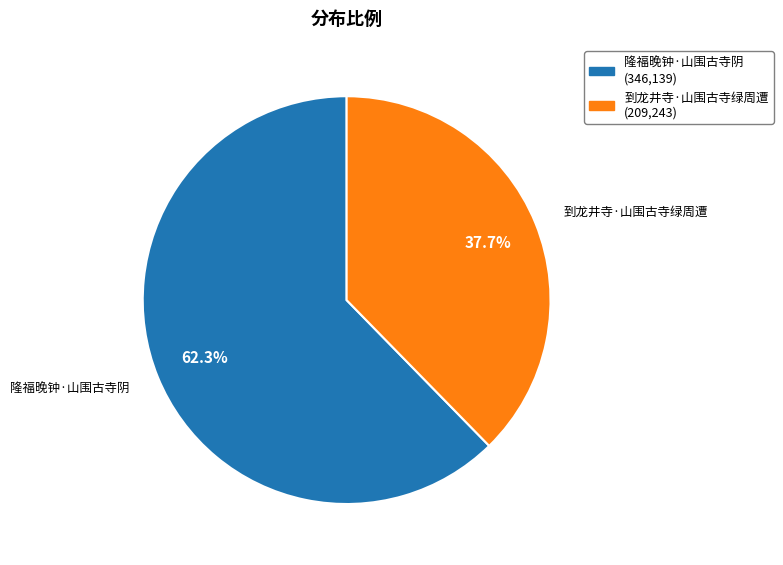

Is it true that 到龙井寺·山围古寺绿周遭 is 38% of the pie?

True